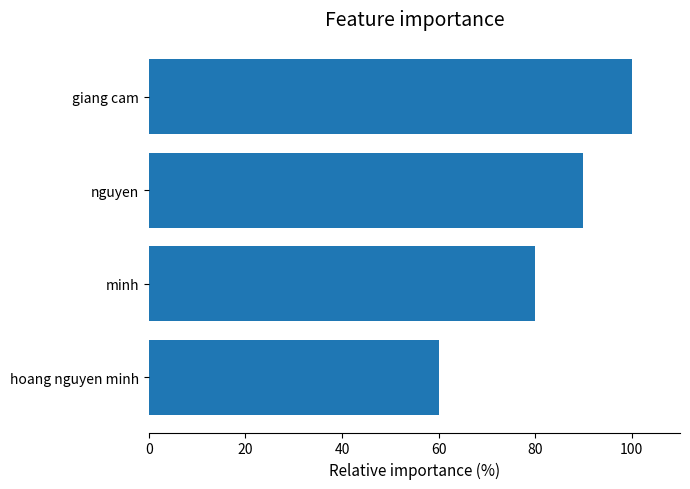

Does the chart contain any negative values?

No